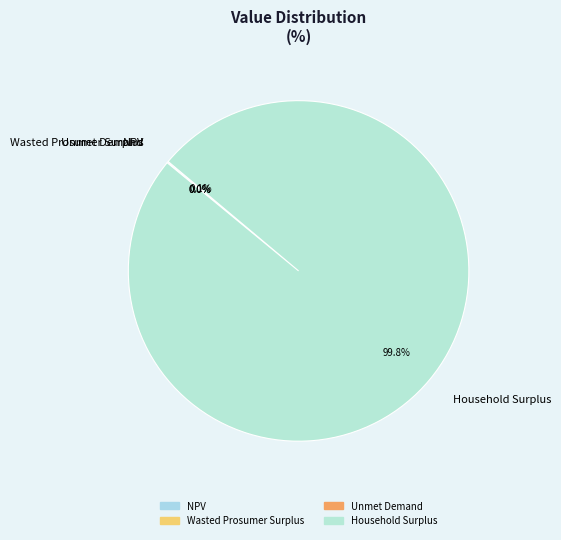

To the nearest percent, what is the difference between the largest and smallest slice percentages?

100%